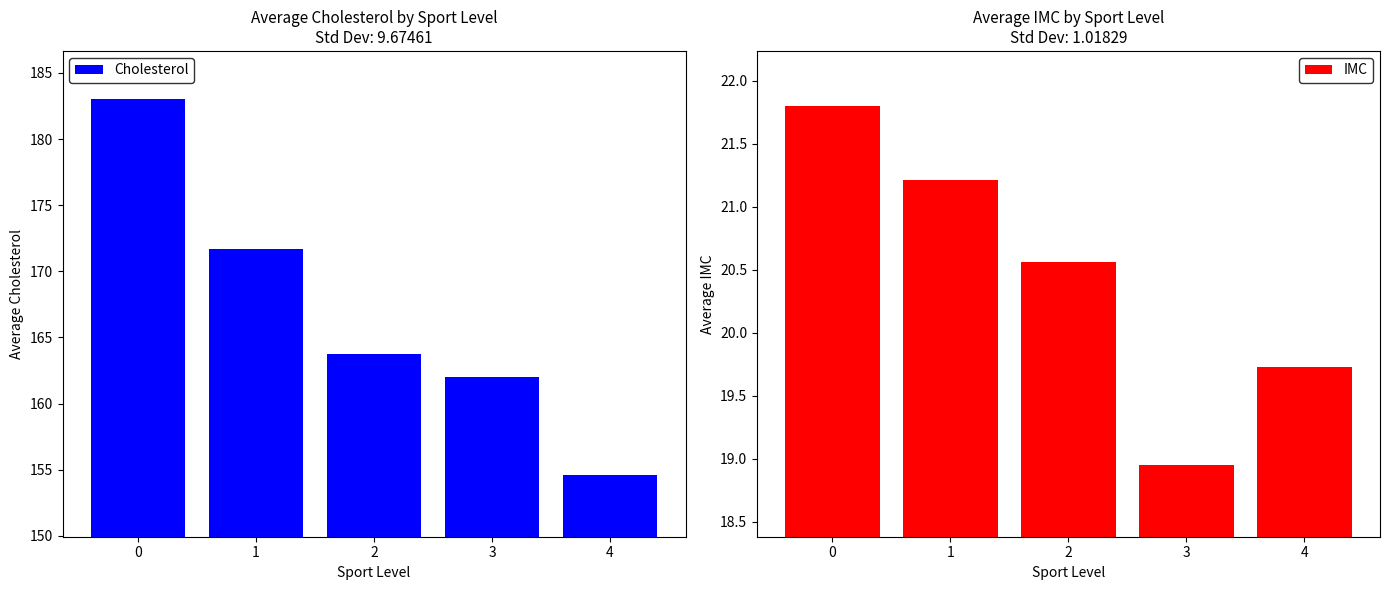

The IMC series shows 4.8 at 2. True or false?

False